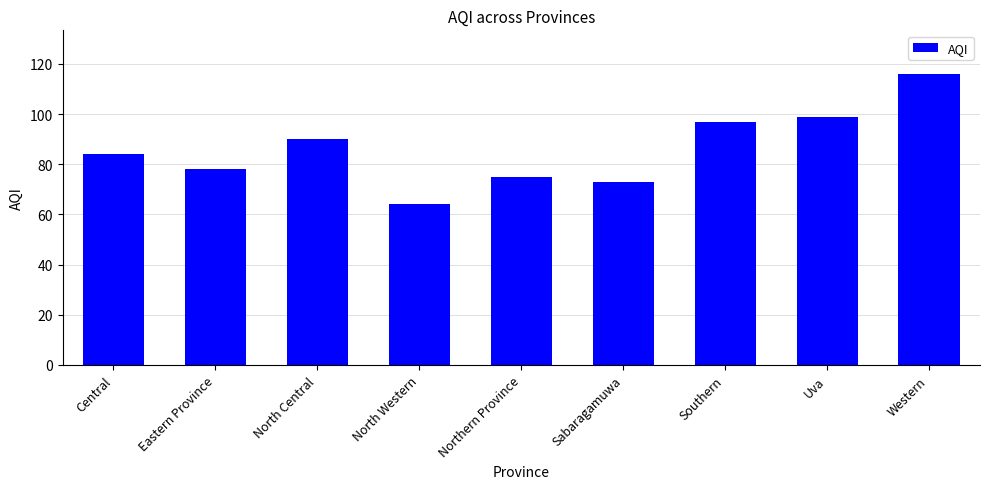

What is the smallest value displayed?

64